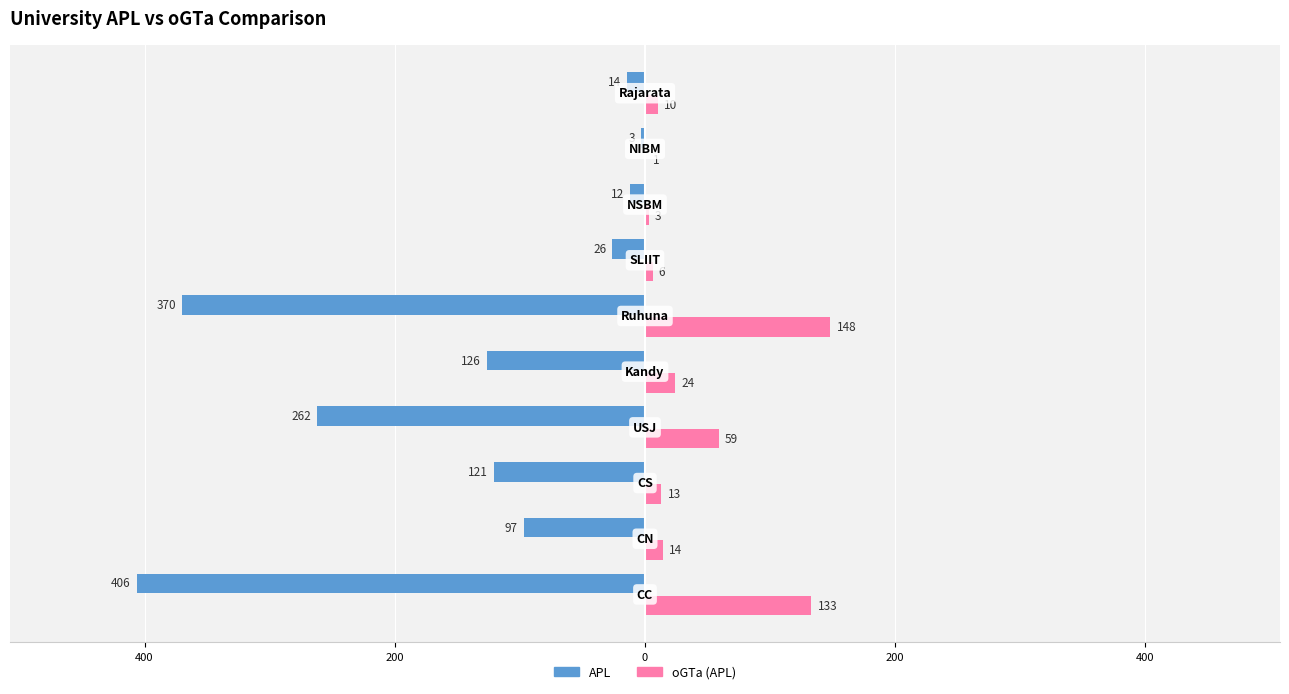

What are all the series names shown in the legend?

APL, oGTa (APL)